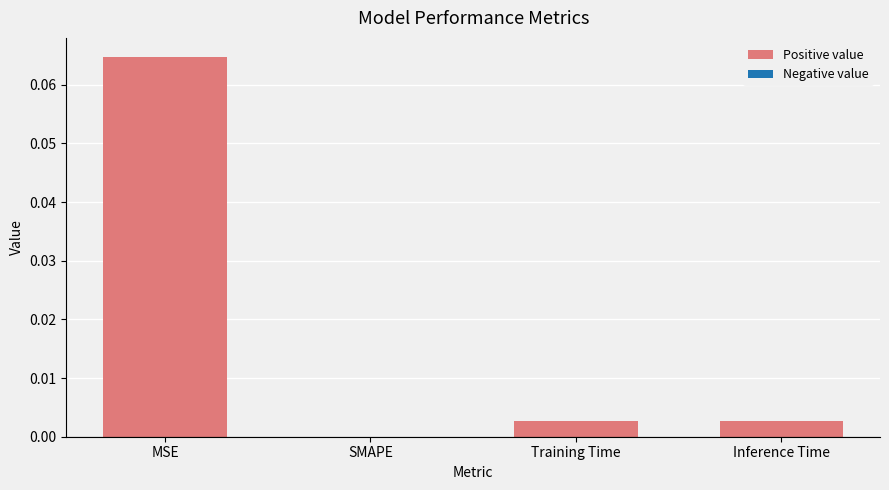

Which category has the highest value across all series?

MSE